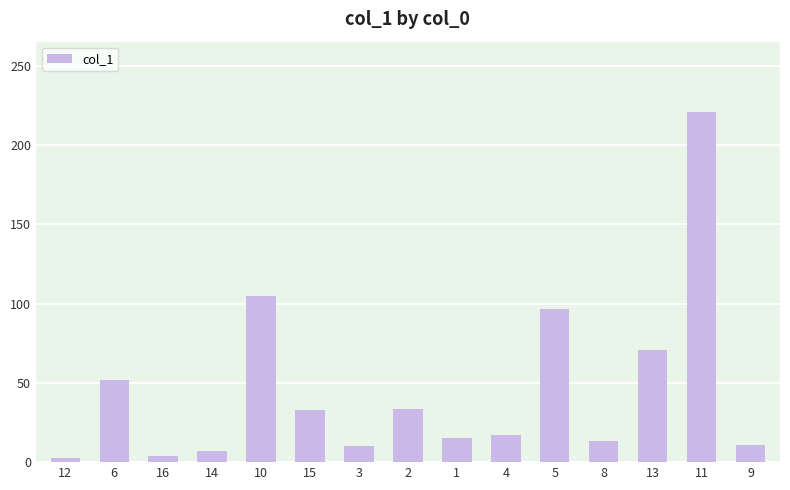

What is the change in value from 15 to 9?

-22.2